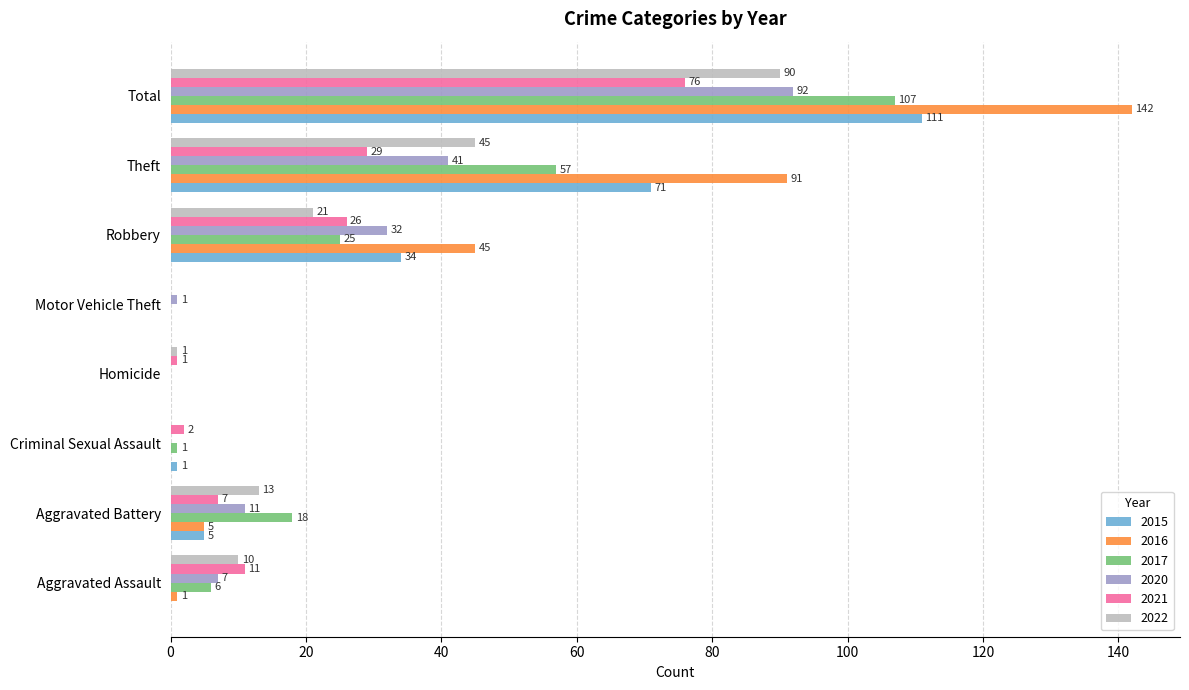

True or false: 2016 has a value of 1 at Aggravated Assault.

True